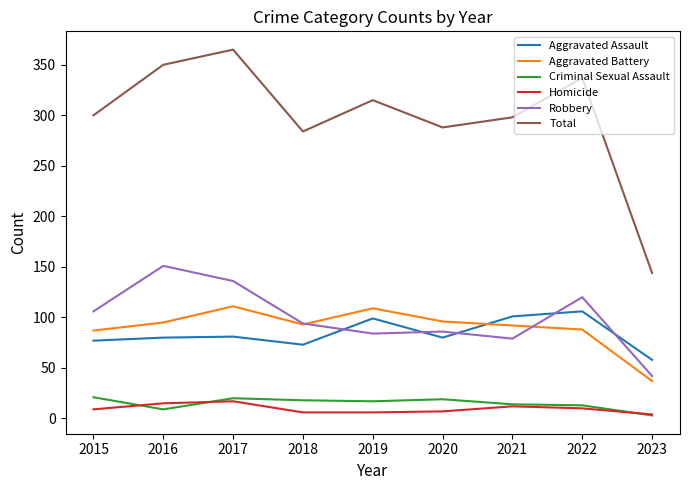

What is the difference between the Aggravated Battery values at 2015 and 2022?

1